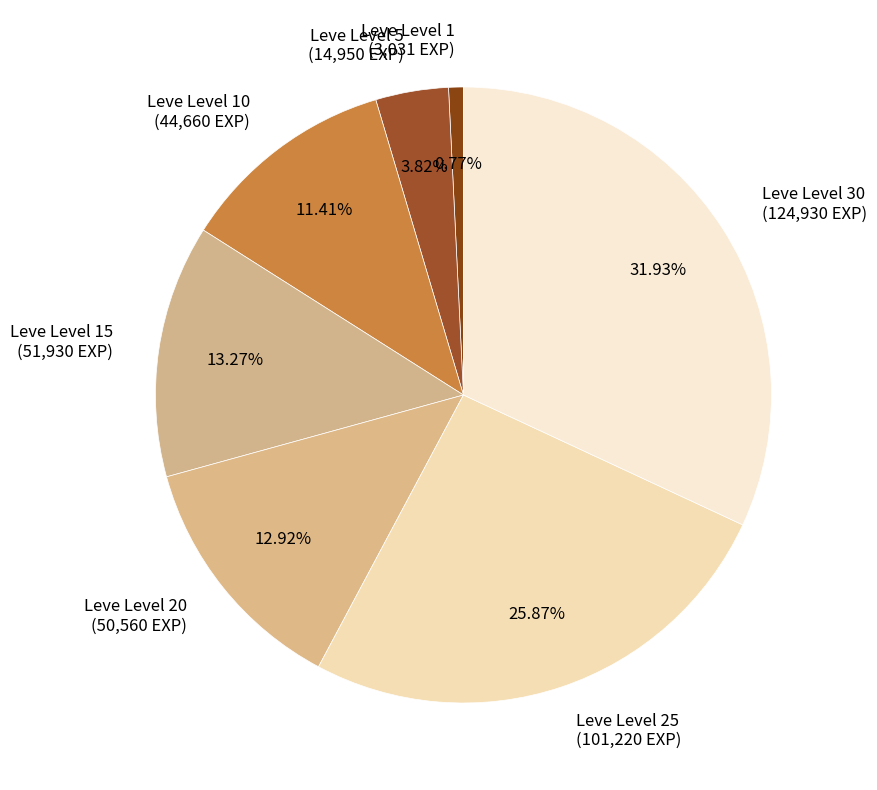

Which category has the biggest portion of the pie?

Leve Level 30 (124,930 EXP)